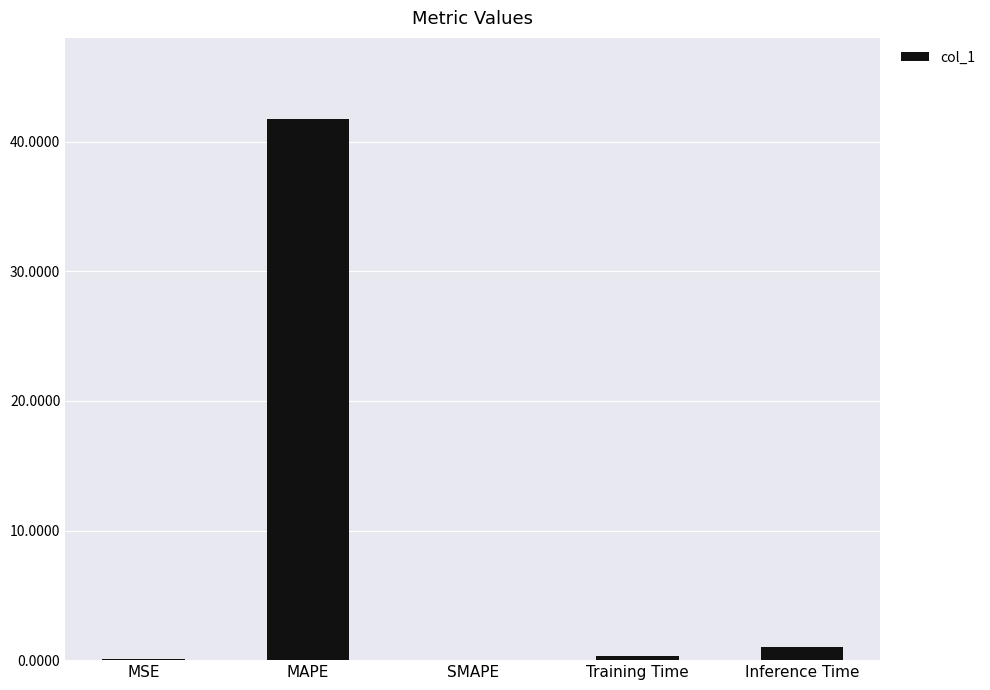

What is the approximate value at Training Time?

0.3